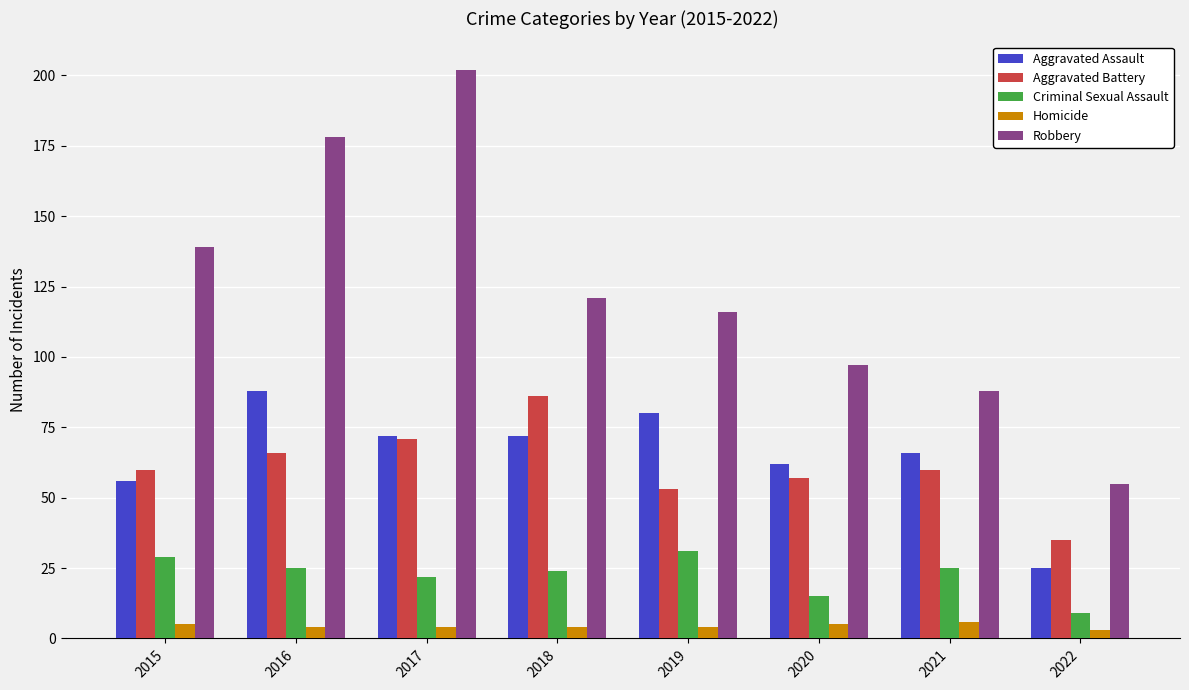

Which series has the widest spread of values?

Robbery